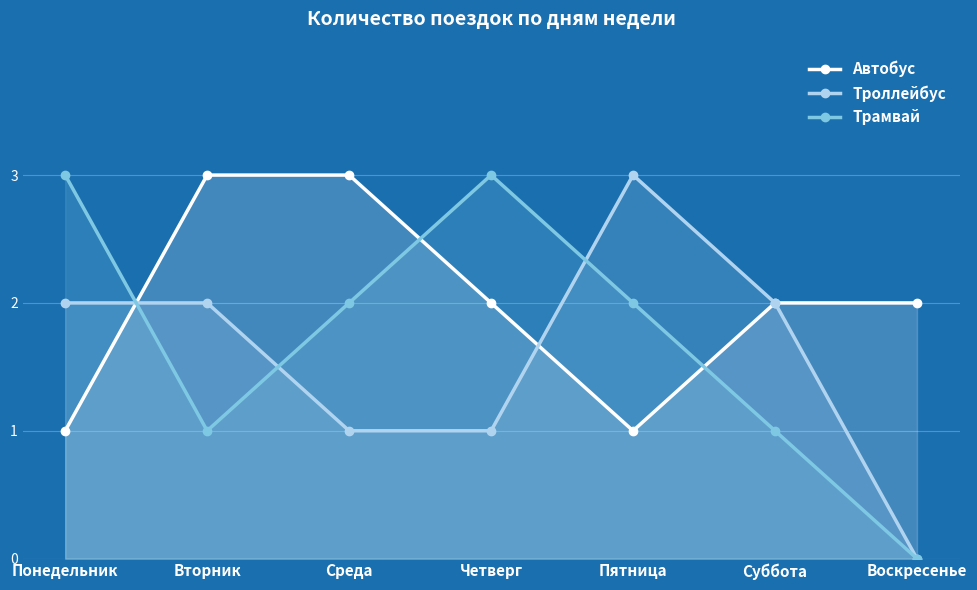

Does the chart display data point markers on the line(s)?

Yes